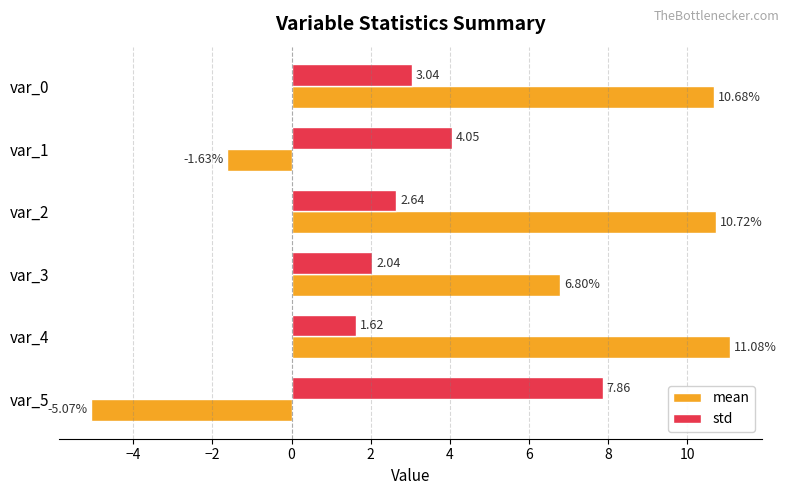

Which series has the largest range (max minus min)?

mean